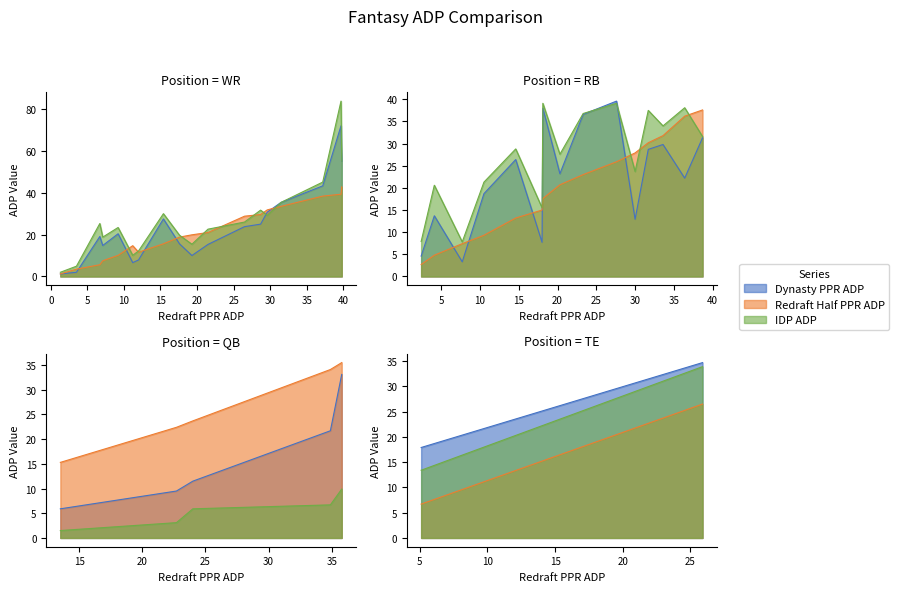

True or false: Redraft Half PPR ADP has more than 2 interior local peaks.

True